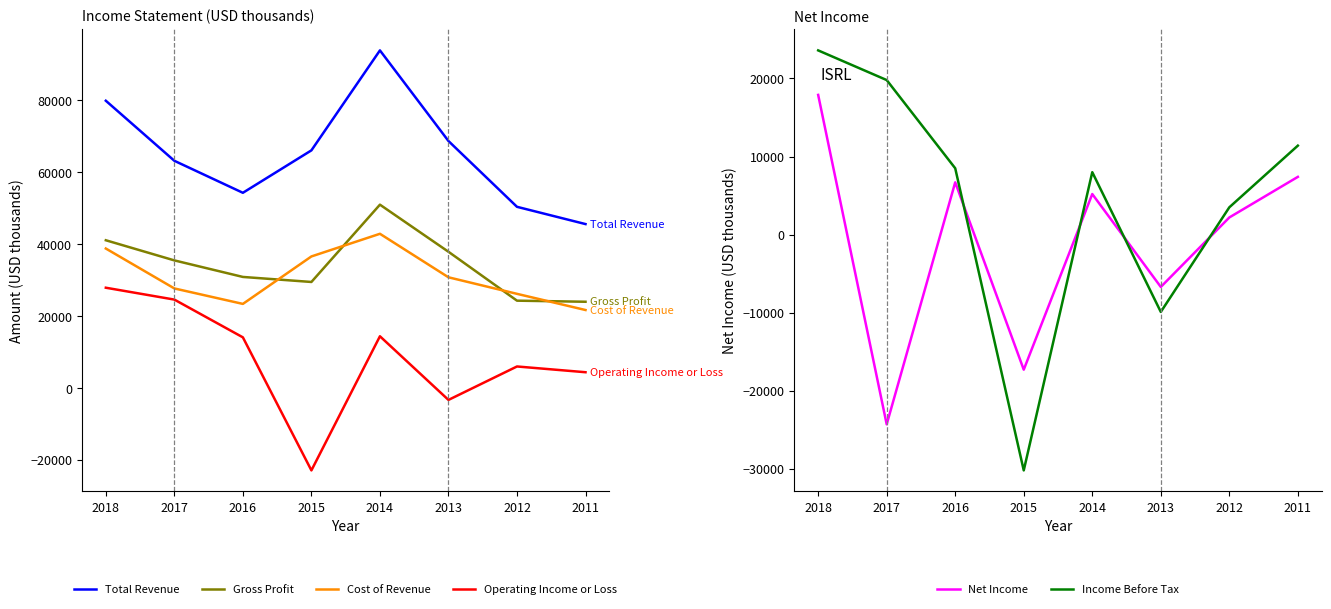

At which category does Gross Profit reach its first local peak?

2014